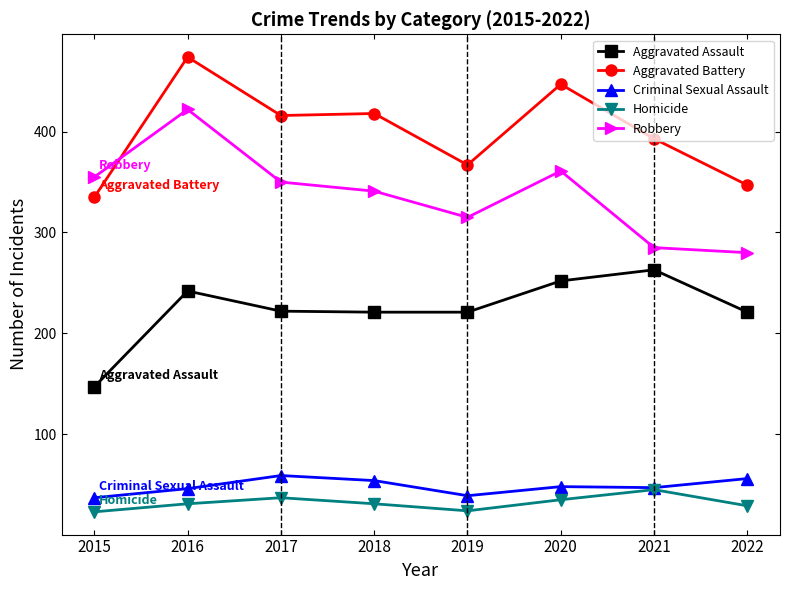

What is the greatest value displayed?

474